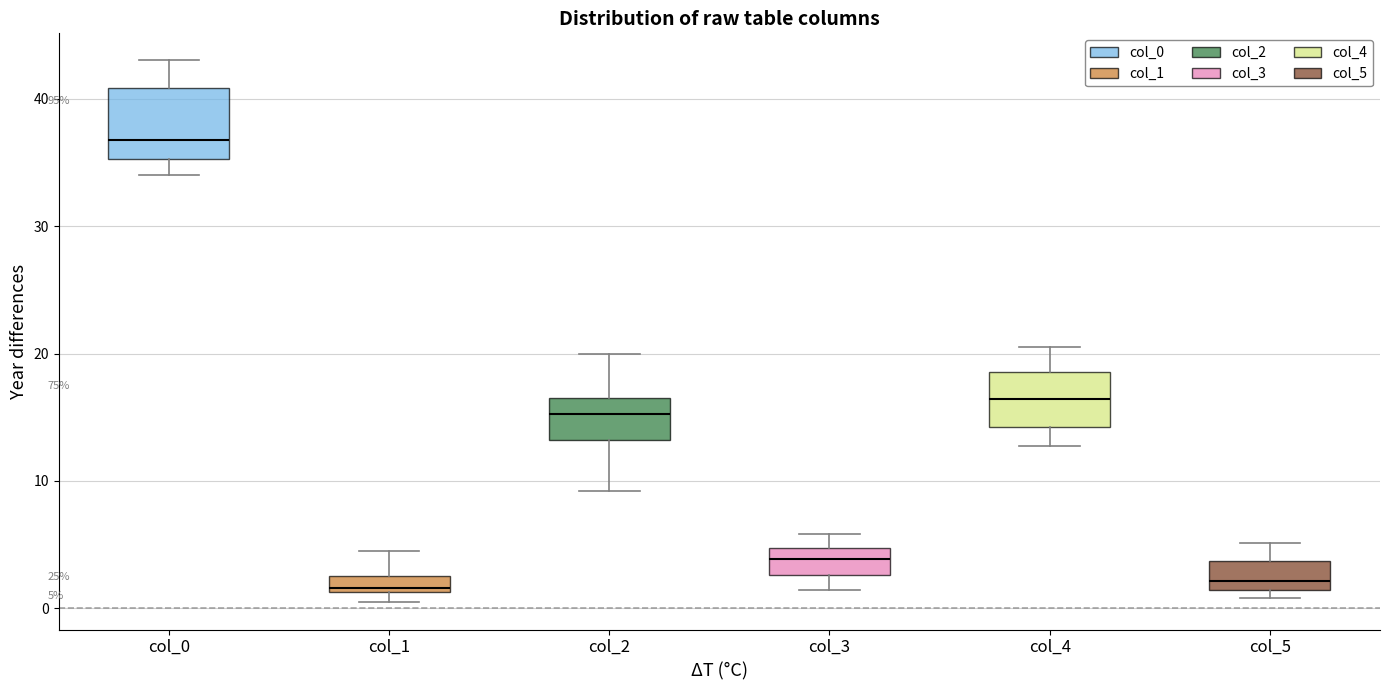

Which box is the tallest, from its lower edge to its upper edge?

col_0